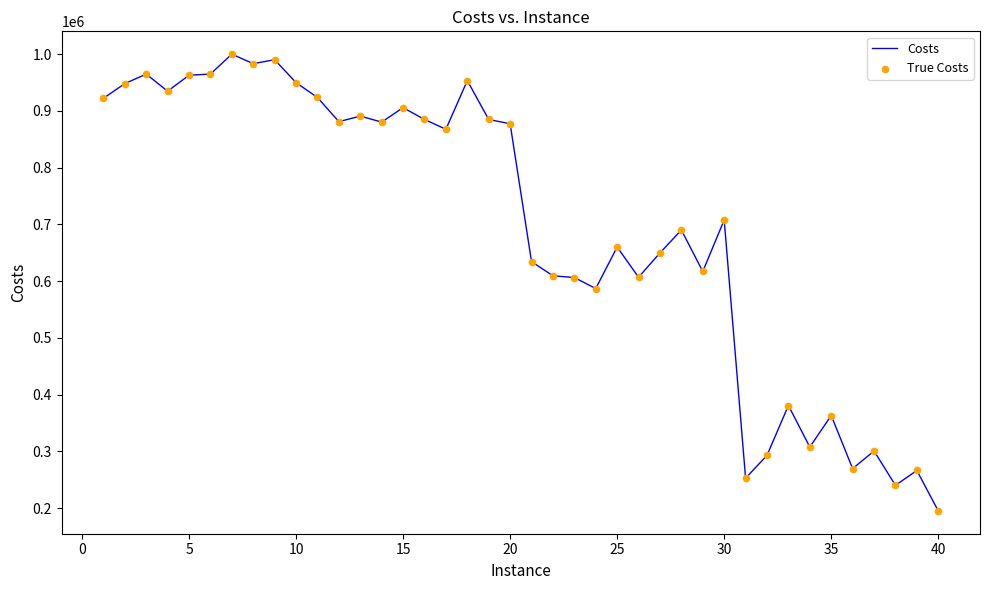

What is the smallest value displayed?

195052